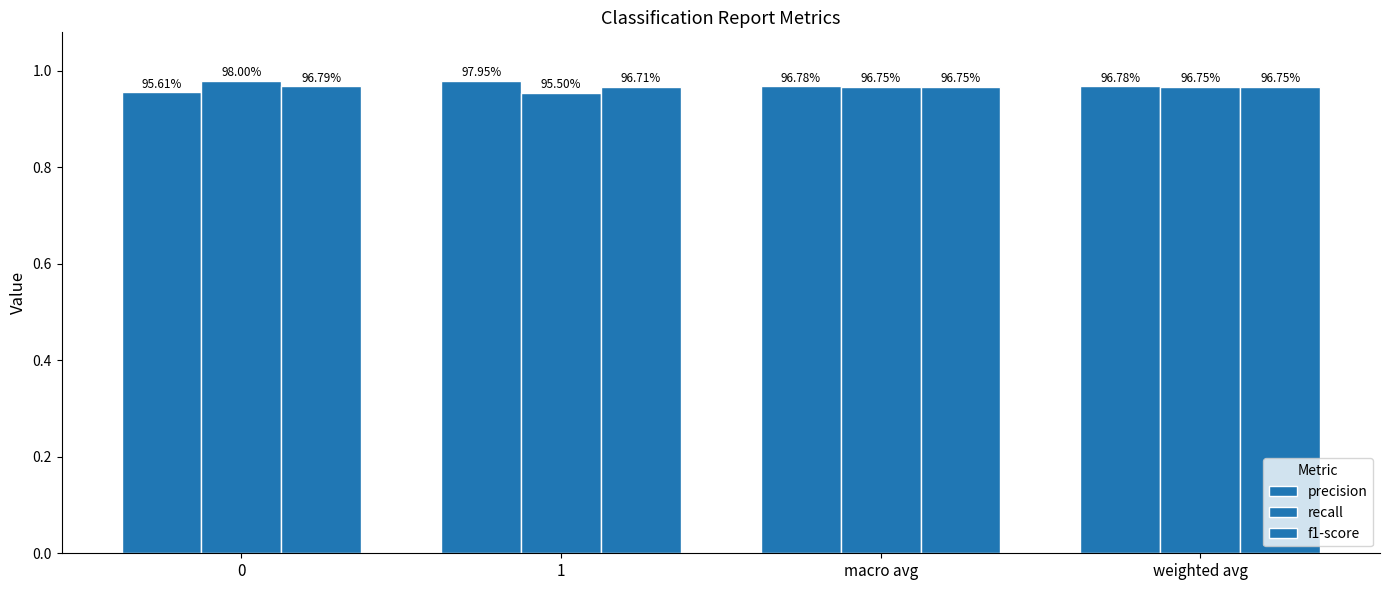

Is the value of recall at 0 greater than the value of f1-score at 0?

Yes